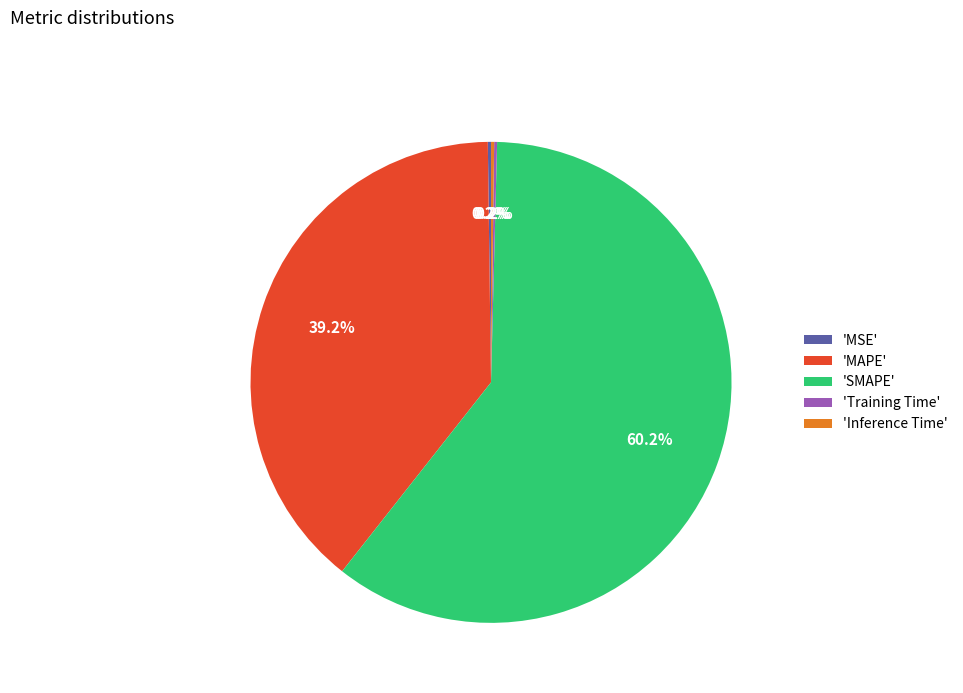

To the nearest percent, what is the difference between the largest and smallest slice percentages?

60%